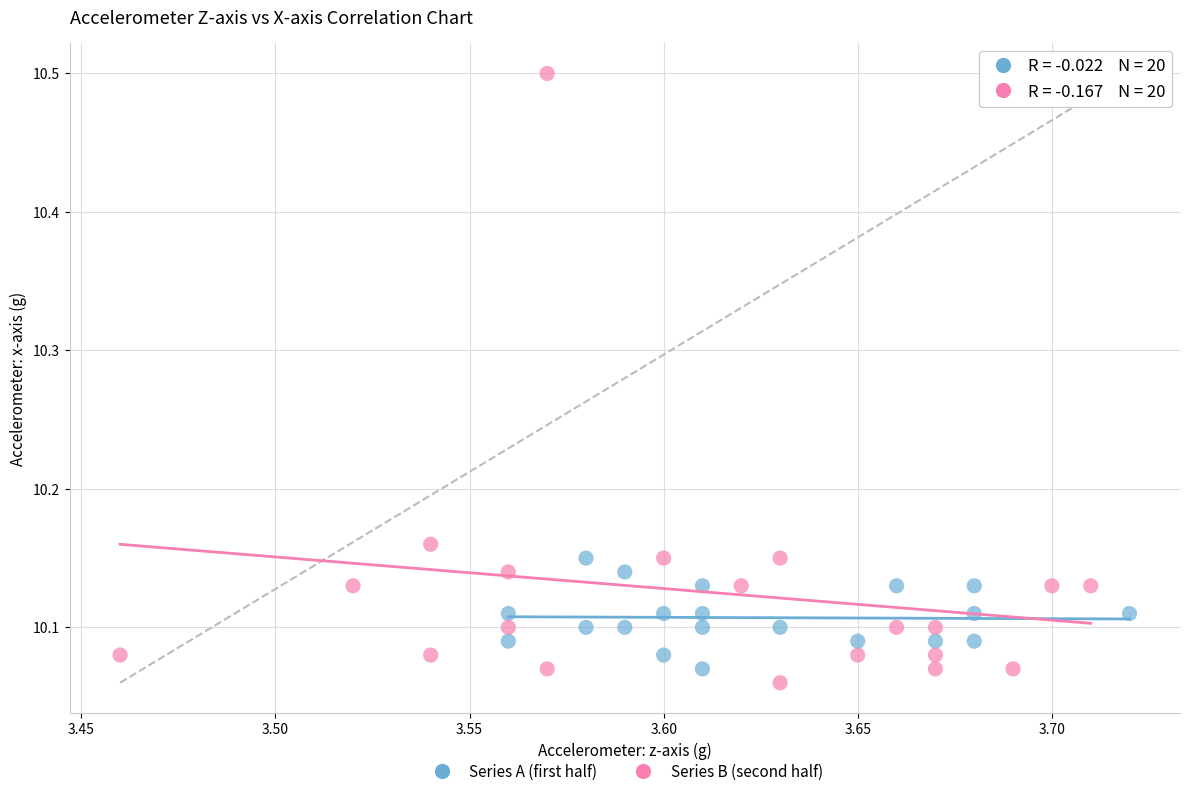

Which series has the largest Y range (max minus min)?

Series B (second half)